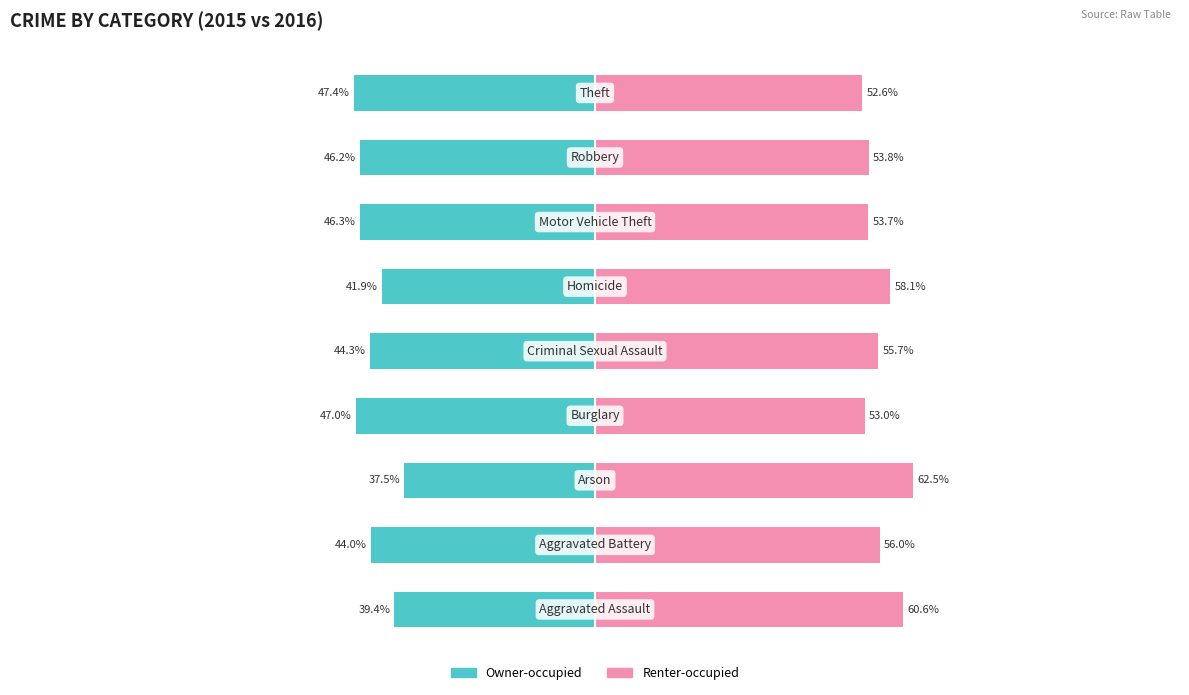

What is the value of the Owner-occupied bar at the 8th from the left?

-46.2